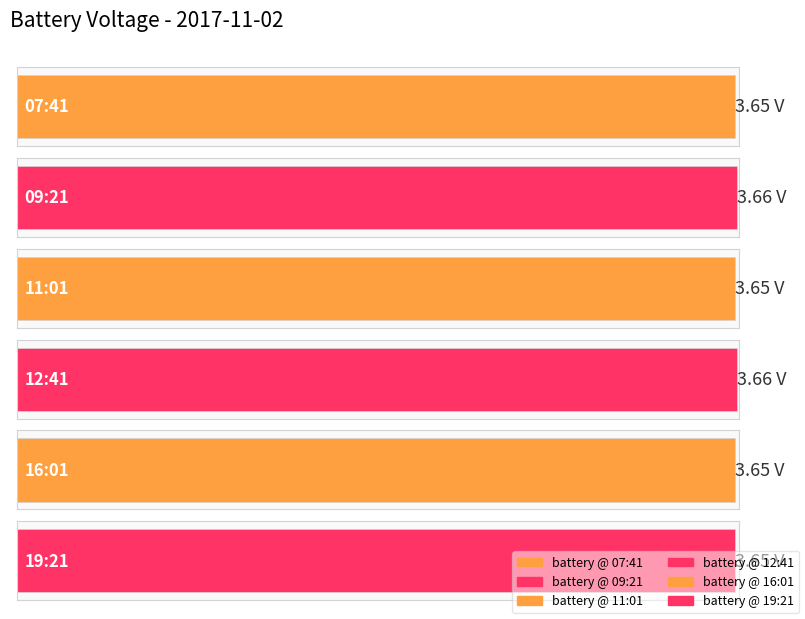

Reading right to left, list all the values displayed in this chart.

19:21=3.6	16:01=3.6	12:41=3.7	11:01=3.6	09:21=3.7	07:41=3.6